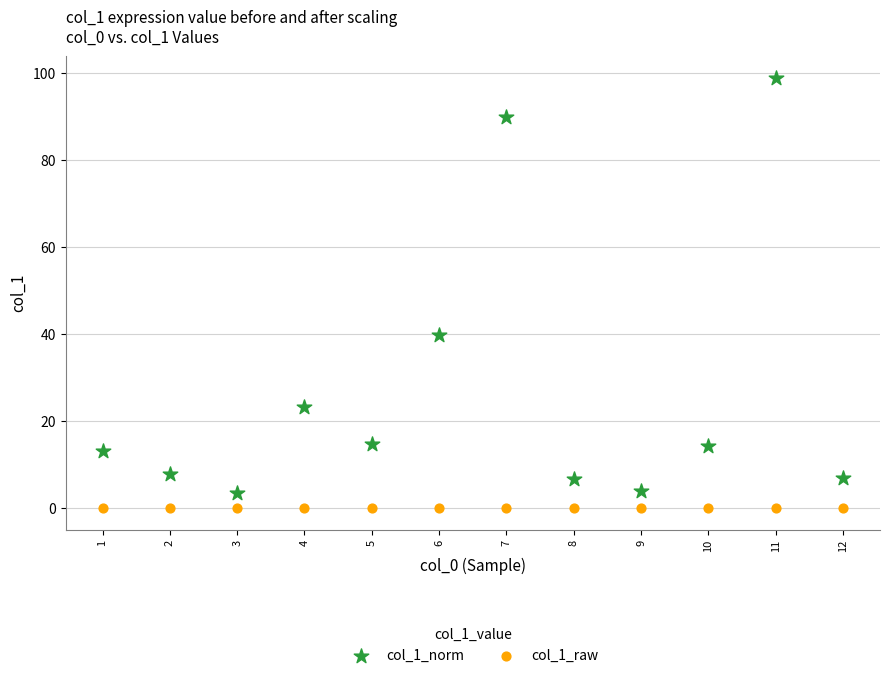

Which series contains the highest Y value?

col_1_norm